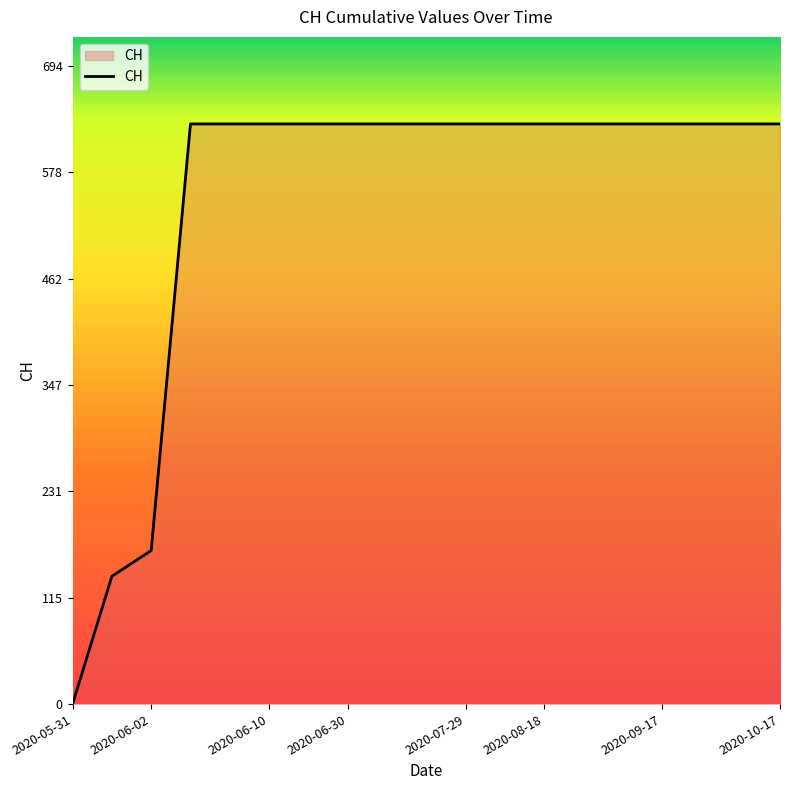

What is the maximum value shown in the chart?

631